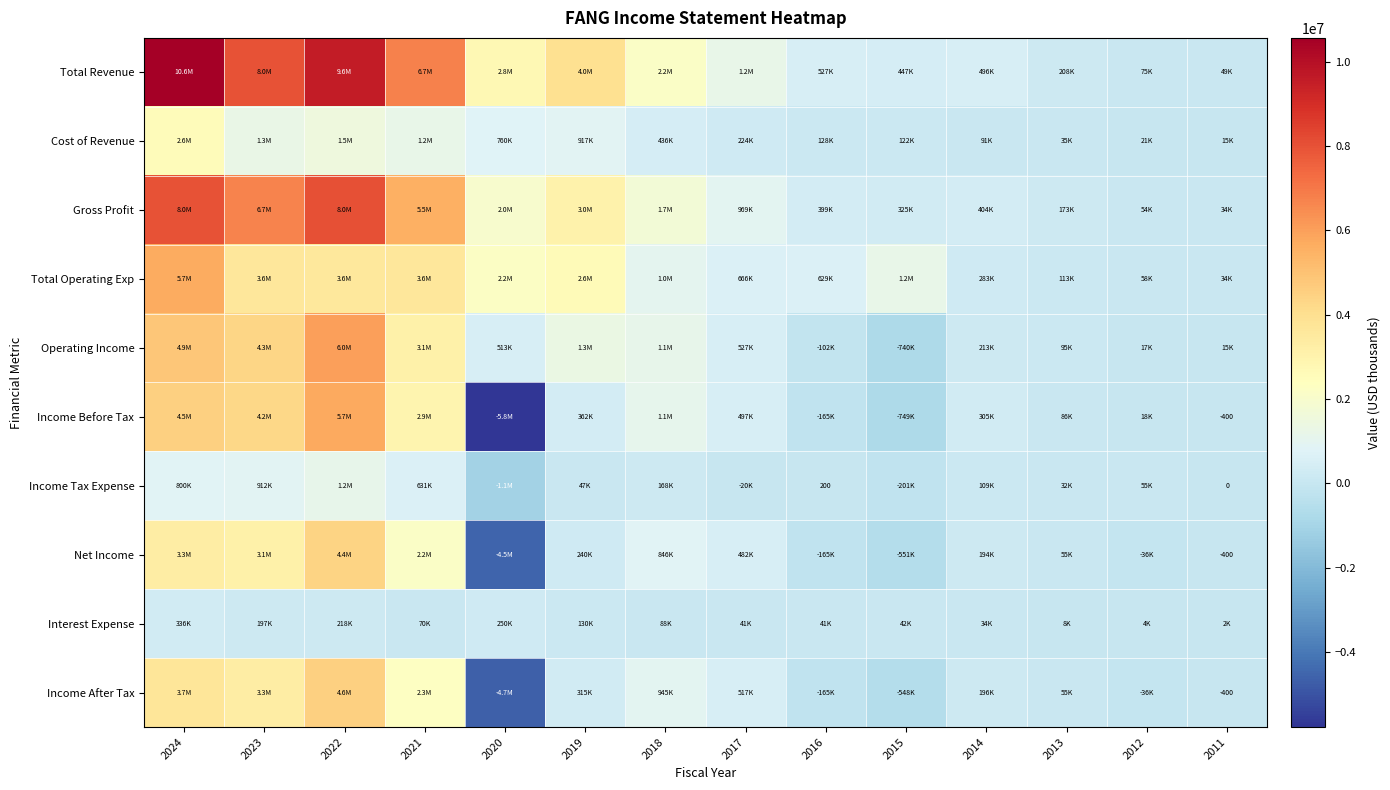

What is the difference between the highest and lowest values at 2014?

461200